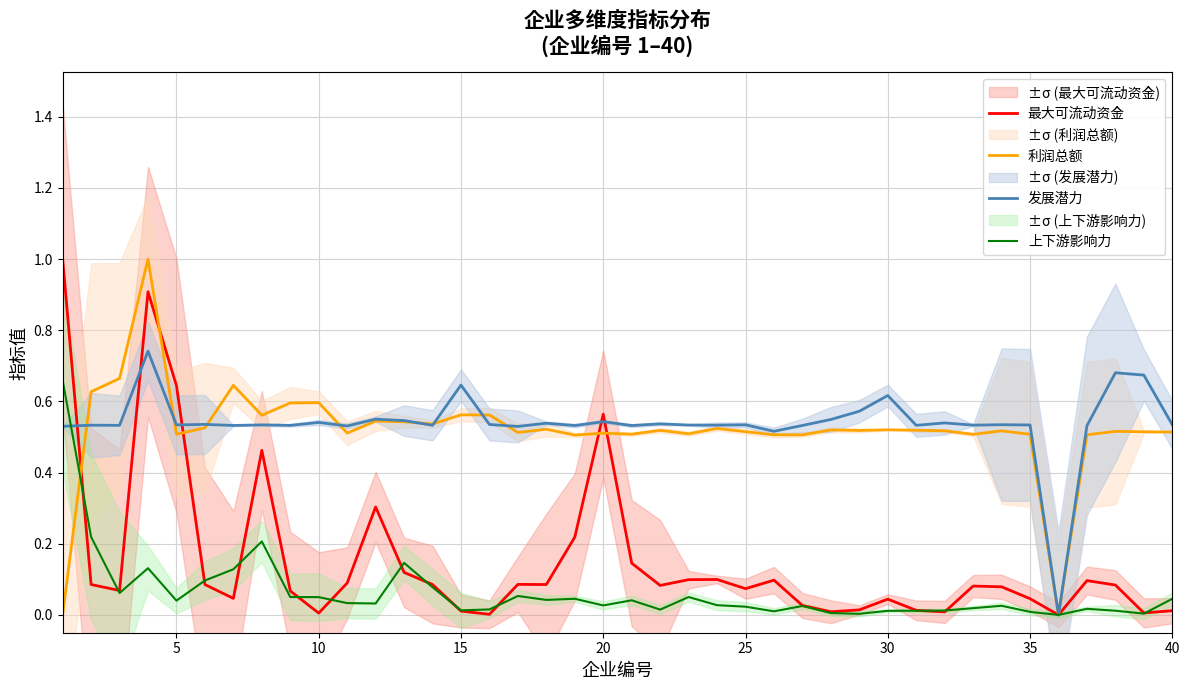

What is the total value across all series at 5?

1.7